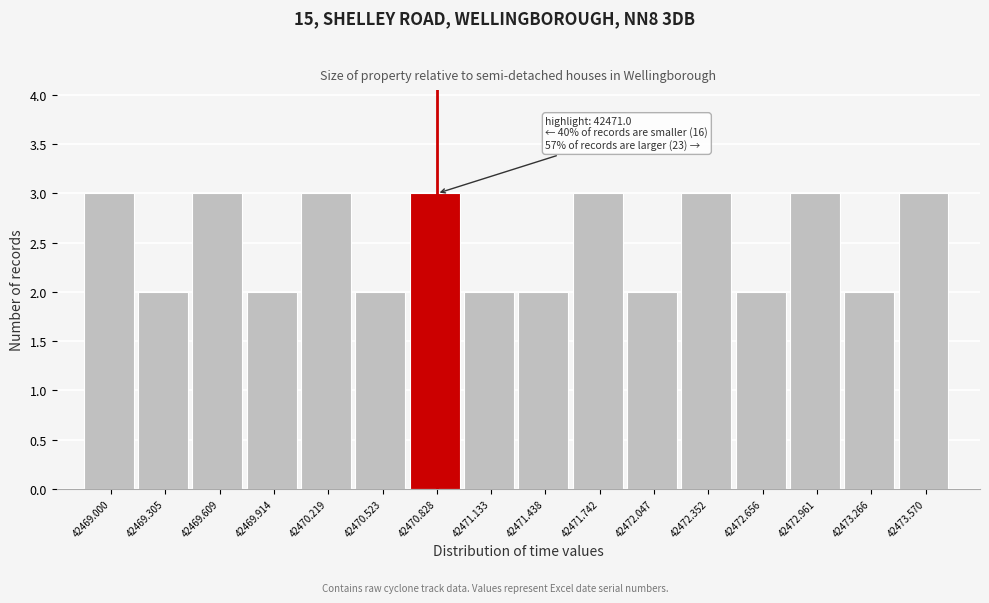

Reading left to right, what are all the values shown in this chart?

3	2	3	2	3	2	3	2	2	3	2	3	2	3	2	3